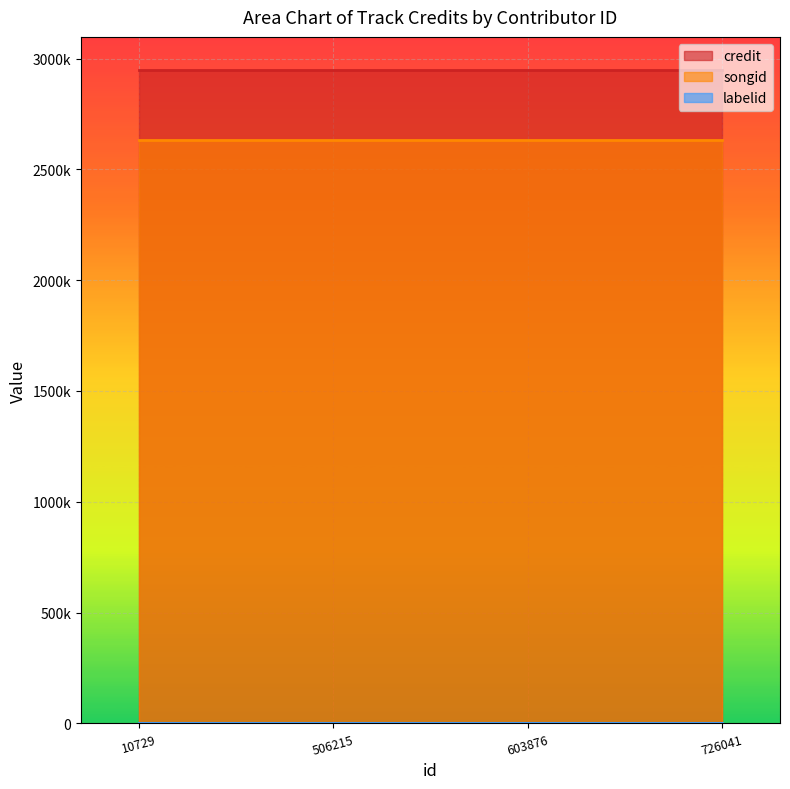

Reading left to right, what are all the values shown in this chart?

credit: 2950885	2950885	2950885	2950885
songid: 2631155	2631155	2631155	2631155
labelid: 198	198	198	198